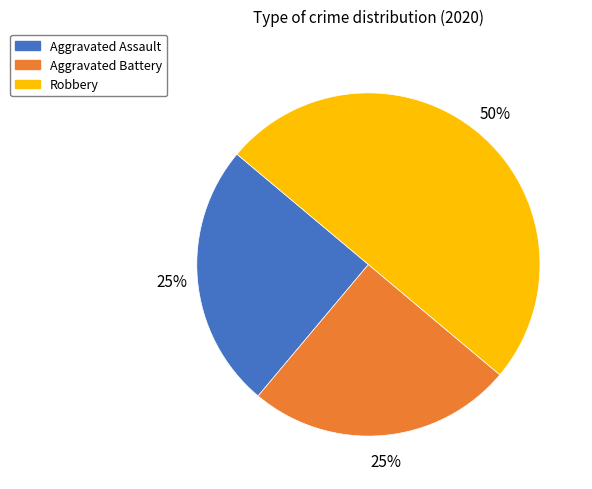

Do Robbery and Aggravated Assault together represent more than half of the pie?

Yes